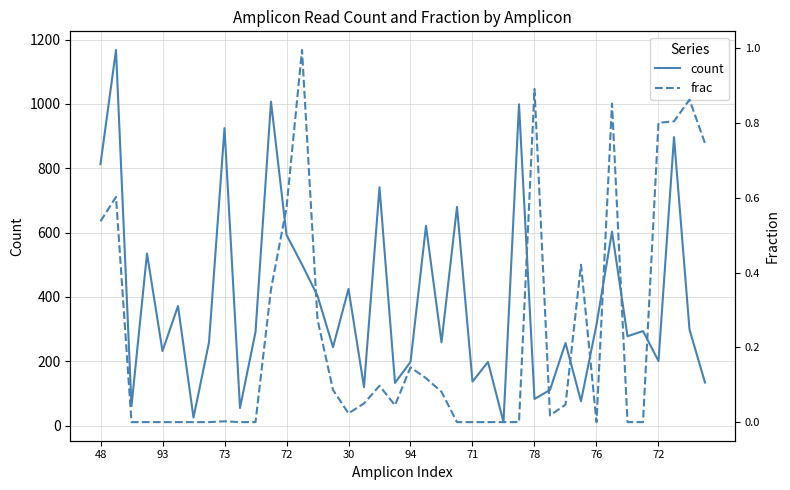

At 37, list the series in order from largest to smallest.

count, frac